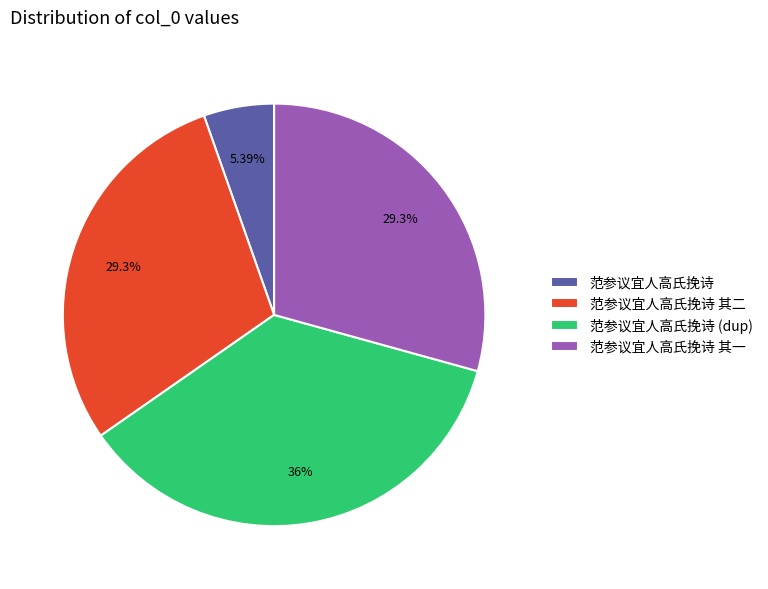

The 范参议宜人高氏挽诗 其二 slice represents 29% of the pie. True or false?

True